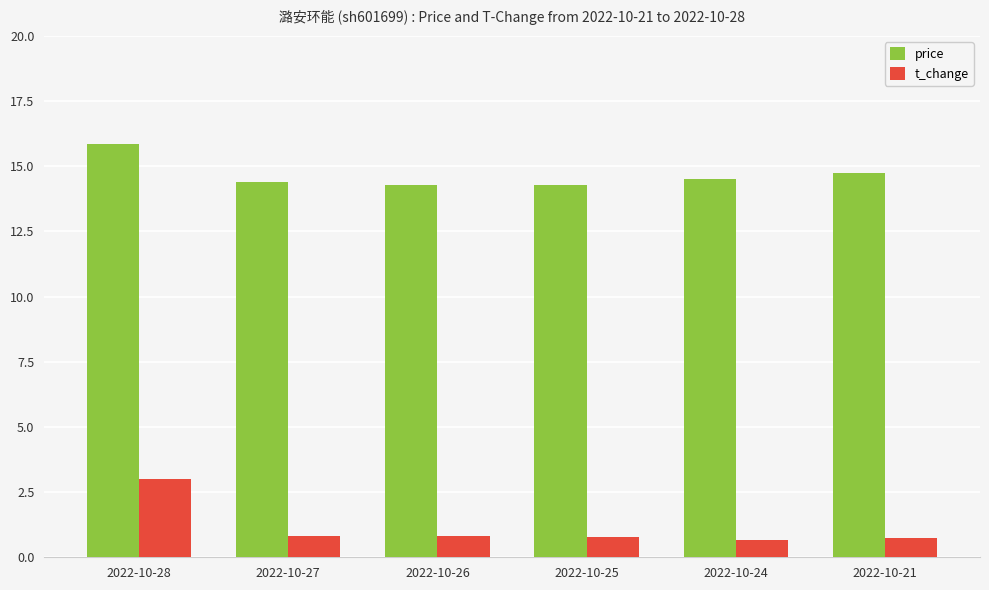

What is the total value across all series at 2022-10-25?

15.0